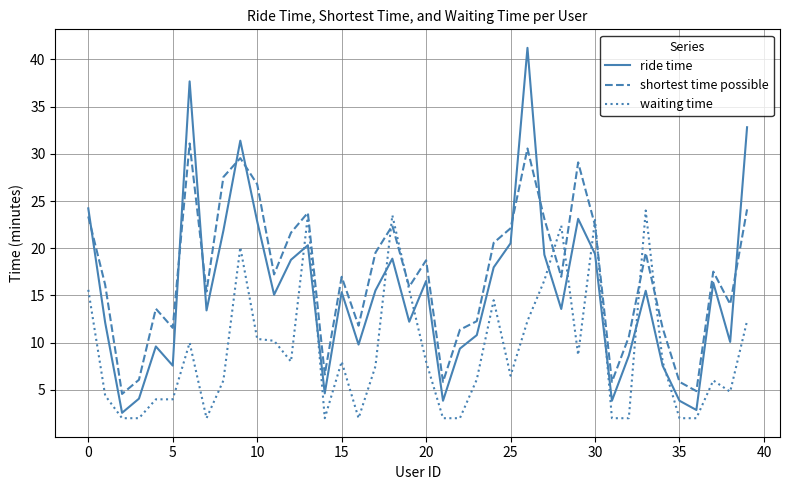

List the series in order of their overall mean, highest first.

shortest time possible, ride time, waiting time